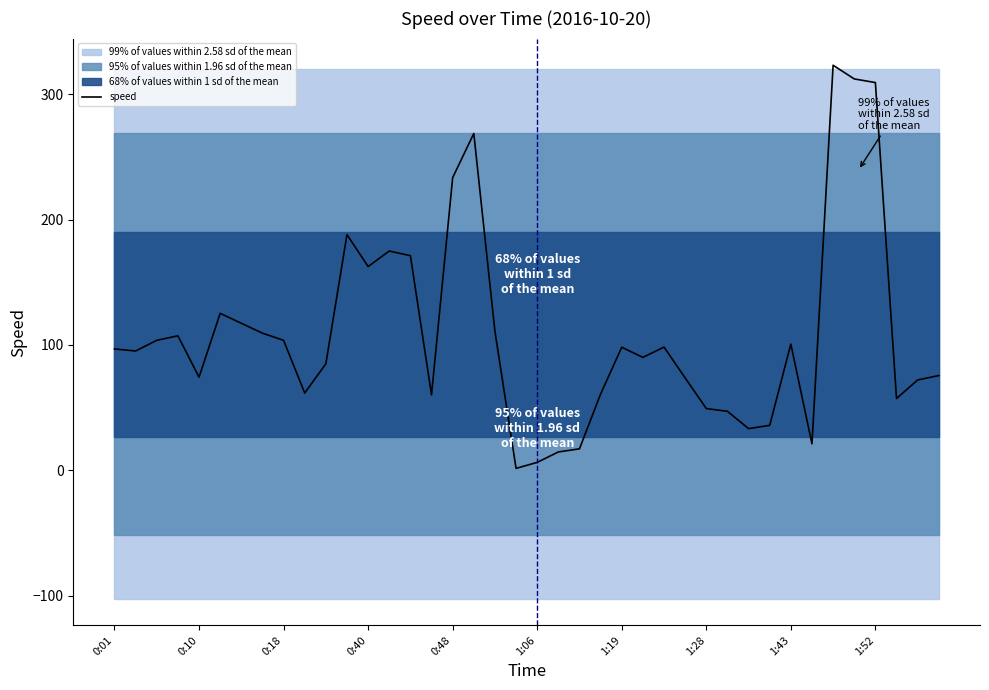

What is the maximum value for speed?

323.0